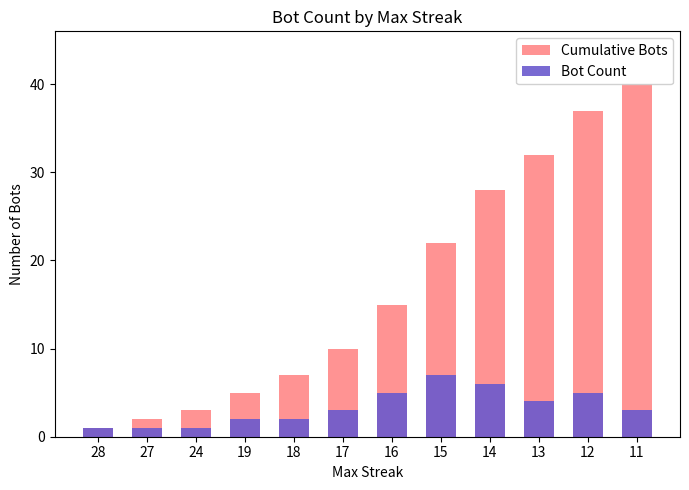

At which category is the sum across all series the highest?

11